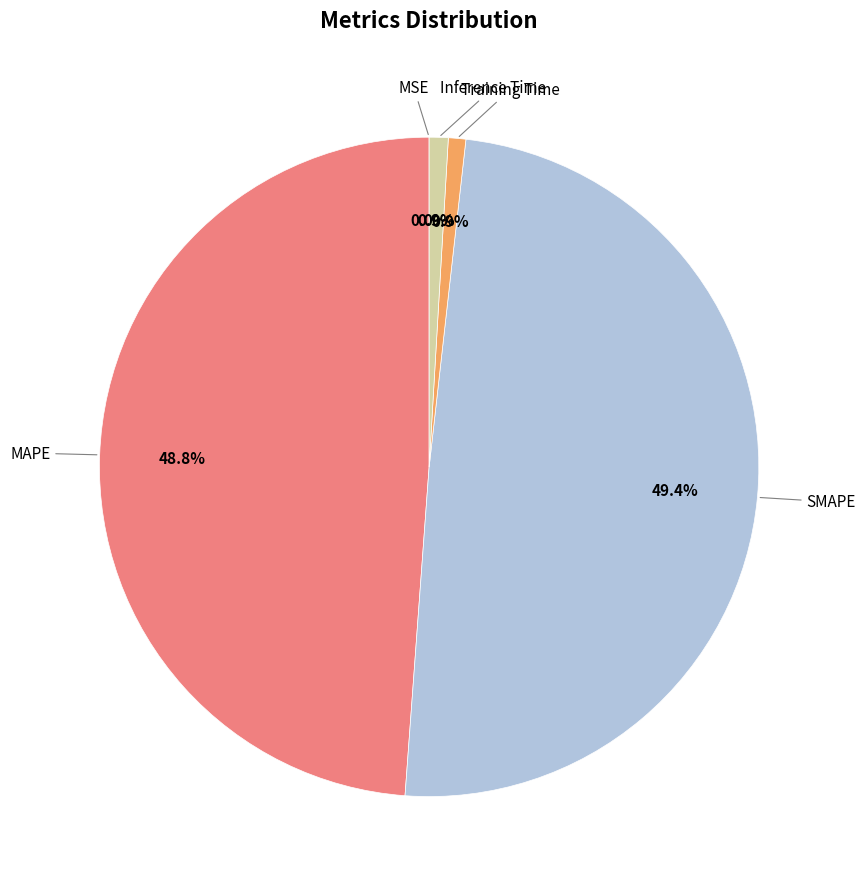

Is there a majority slice in this chart?

No